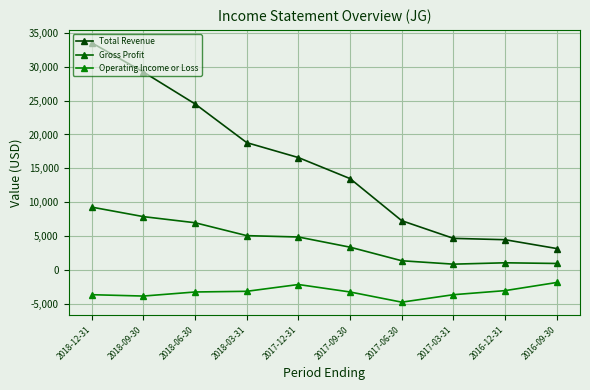

What is the minimum value for Total Revenue?

3200